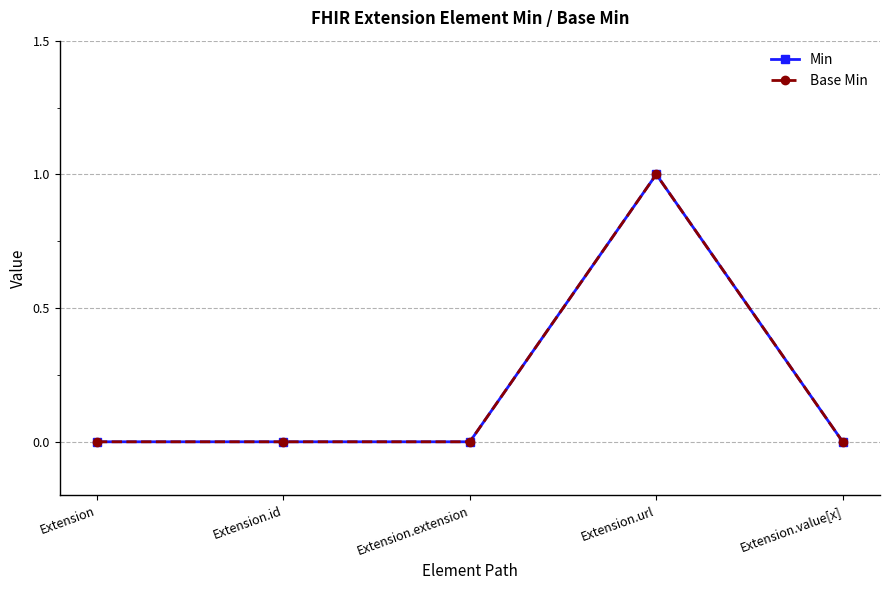

Which label corresponds to the largest value in the chart?

Extension.url